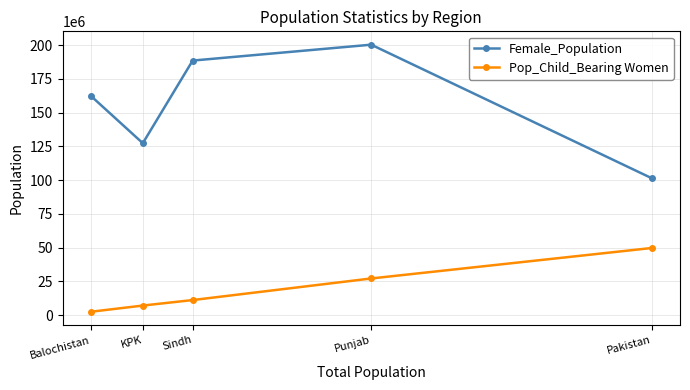

Is it true that Pop_Child_Bearing Women equals 18655257.7 at Pakistan?

False